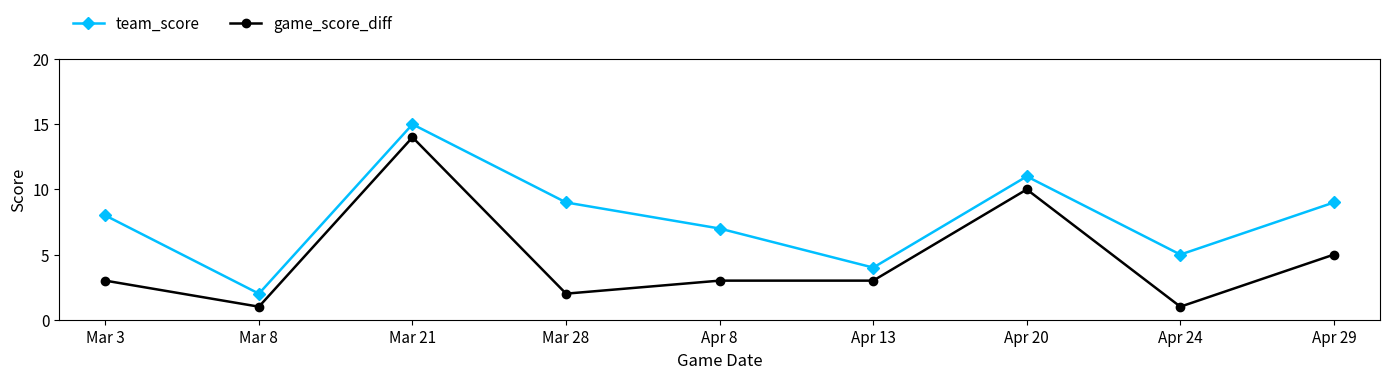

True or false: game_score_diff and team_score cross at least once.

False